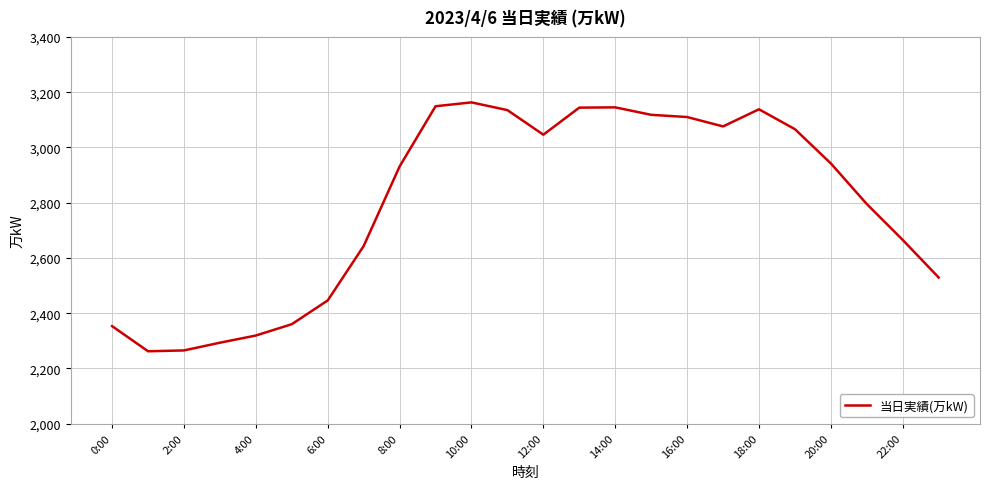

What is the smallest value displayed?

2262